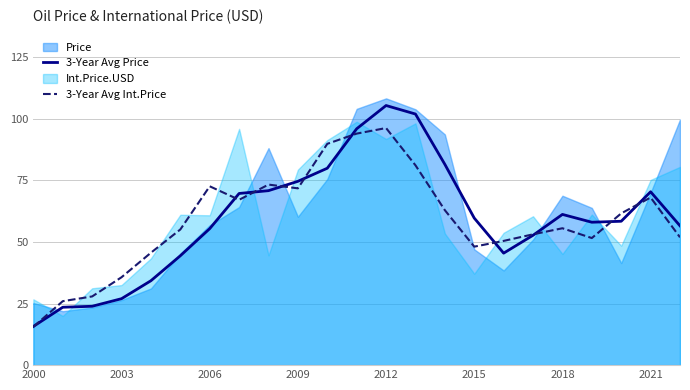

In 3-Year Avg Price, how many points are higher than both neighbors (excluding endpoints)?

3